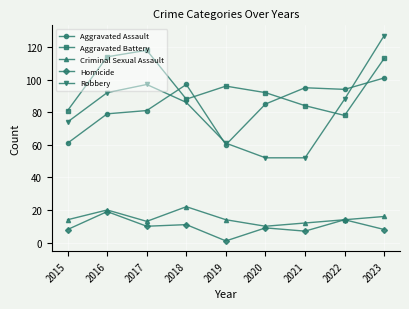

Reading left to right, what are all the values shown in this chart?

Aggravated Assault: 2015=61	2016=79	2017=81	2018=97	2019=60	2020=85	2021=95	2022=94	2023=101
Aggravated Battery: 2015=81	2016=114	2017=118	2018=88	2019=96	2020=92	2021=84	2022=78	2023=113
Criminal Sexual Assault: 2015=14	2016=20	2017=13	2018=22	2019=14	2020=10	2021=12	2022=14	2023=16
Homicide: 2015=8	2016=19	2017=10	2018=11	2019=1	2020=9	2021=7	2022=14	2023=8
Robbery: 2015=74	2016=92	2017=97	2018=86	2019=61	2020=52	2021=52	2022=88	2023=127